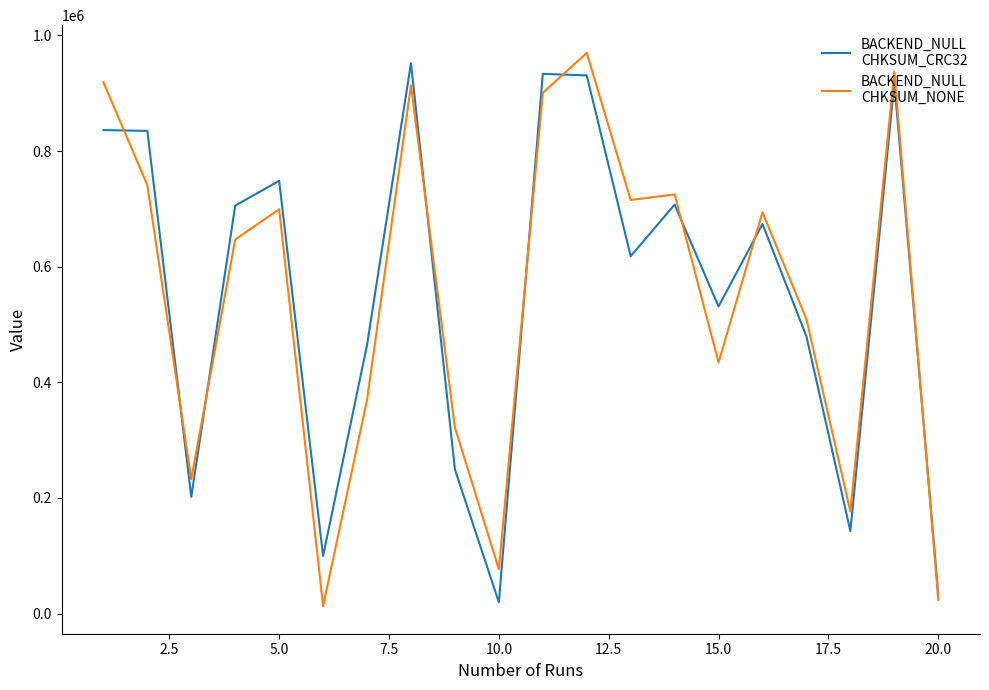

What is the maximum value shown in the chart?

969814